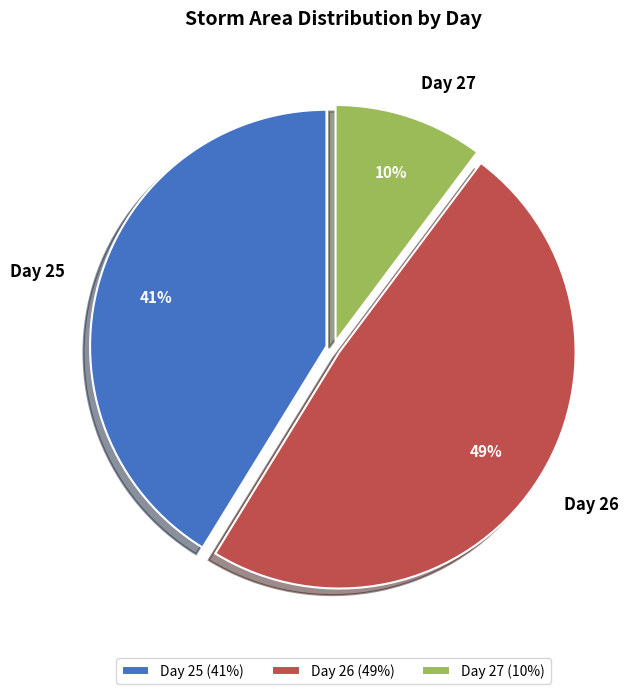

Combined, do Day 27 and Day 25 account for over 50%?

Yes